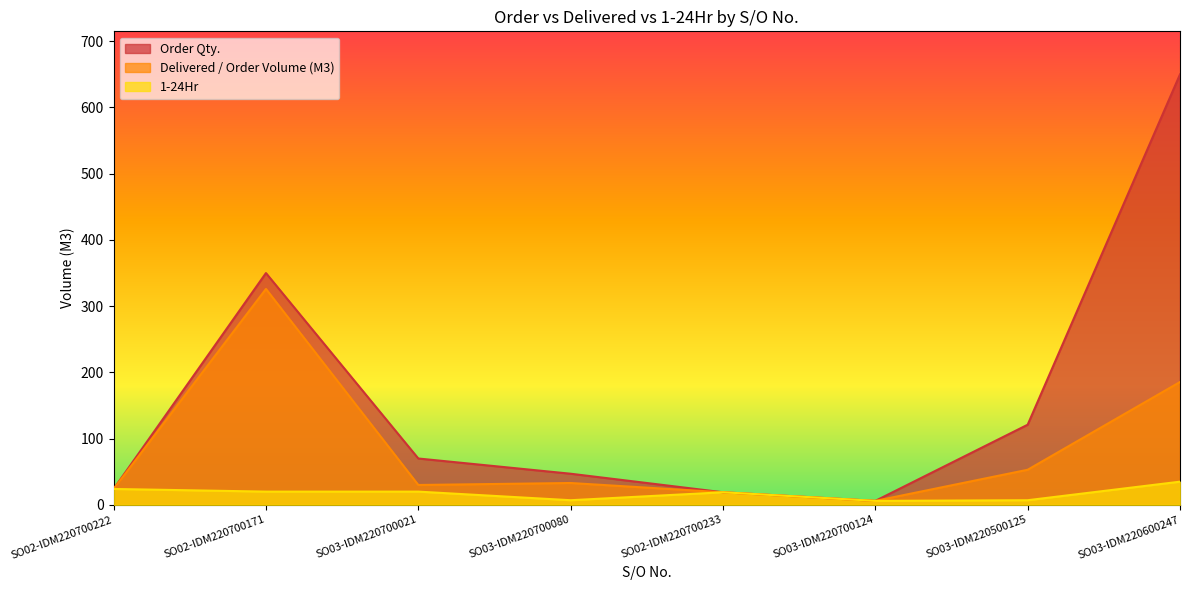

How many series are shown in this chart?

3